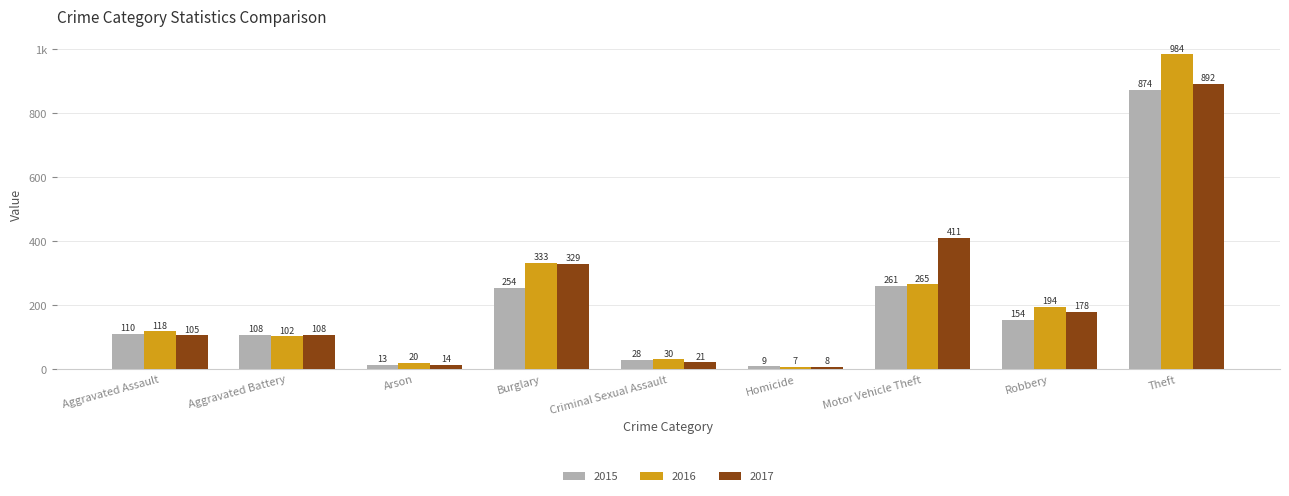

What is the difference between the 2017 values at Motor Vehicle Theft and Homicide?

403